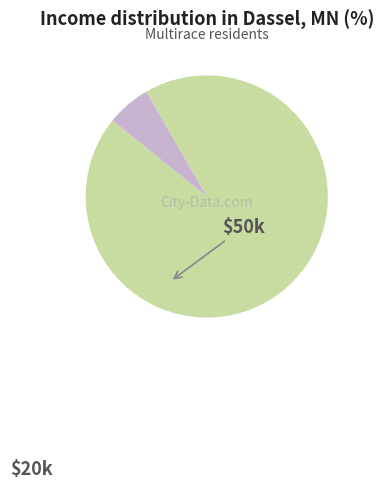

How many segments does this pie chart have?

2